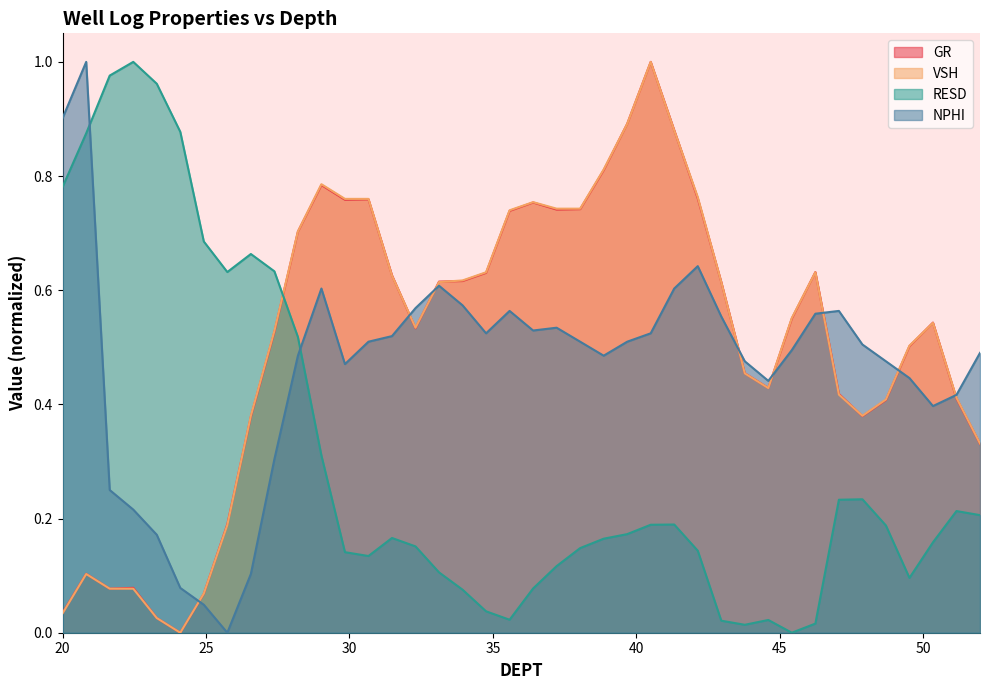

How many values in GR are above zero?

39